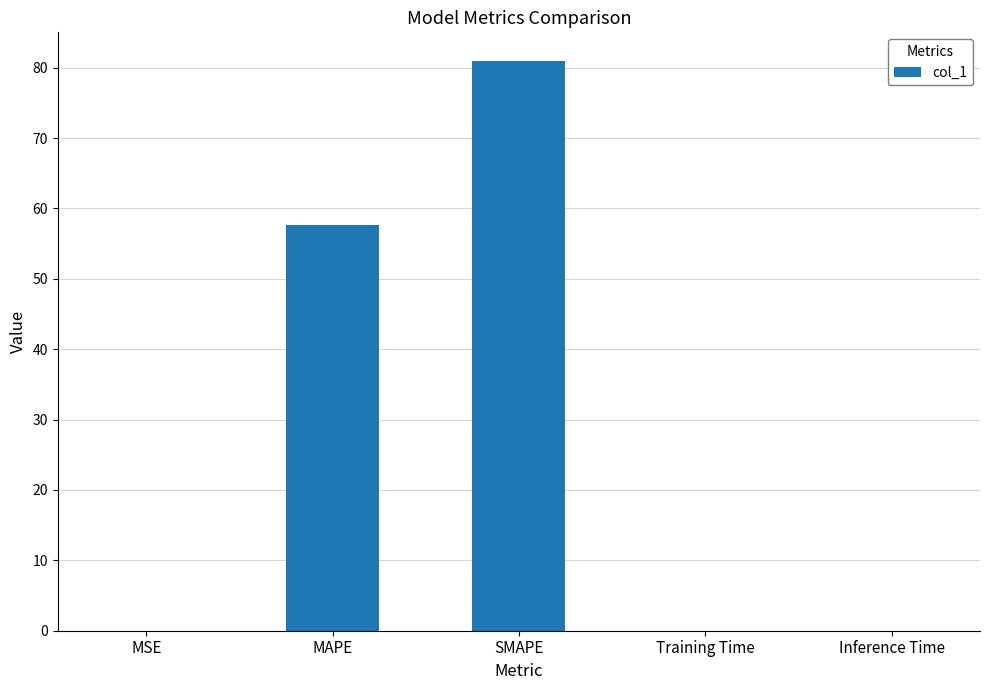

What is the sum of all values?

138.6